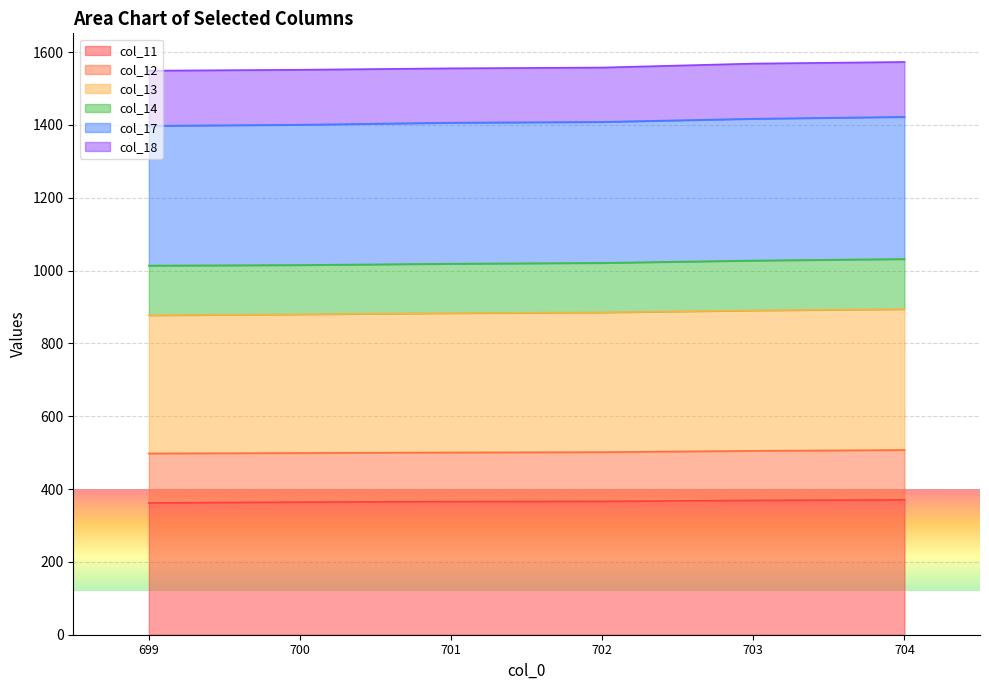

What is the highest value of the col_11 series?

370.3